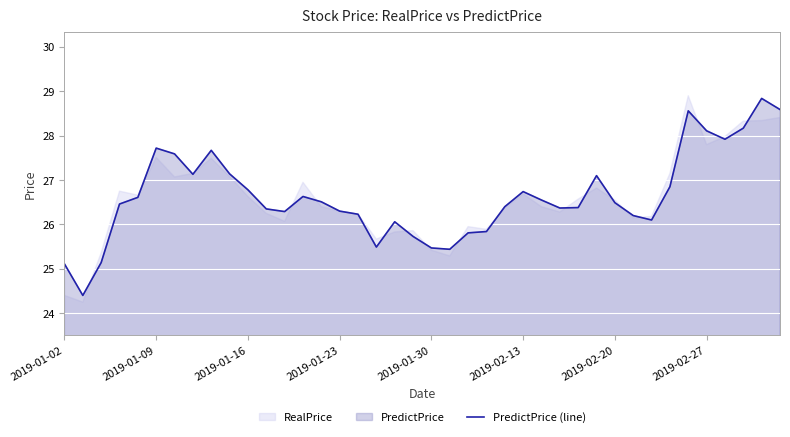

What is the minimum value shown in the chart?

24.4